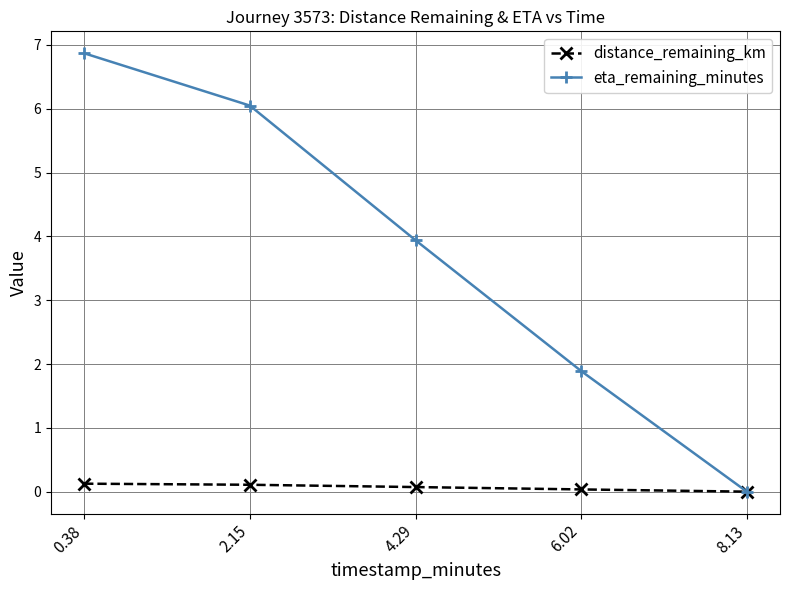

The value of distance_remaining_km at 6.02 is 0.0. True or false?

True